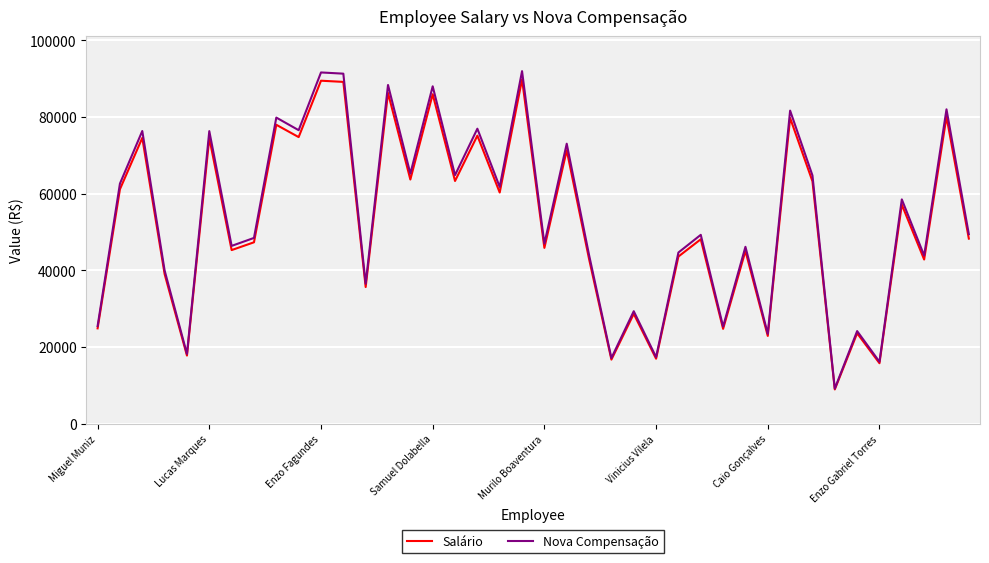

What is the difference between the maximum and minimum values in the Salário series?

80876.0